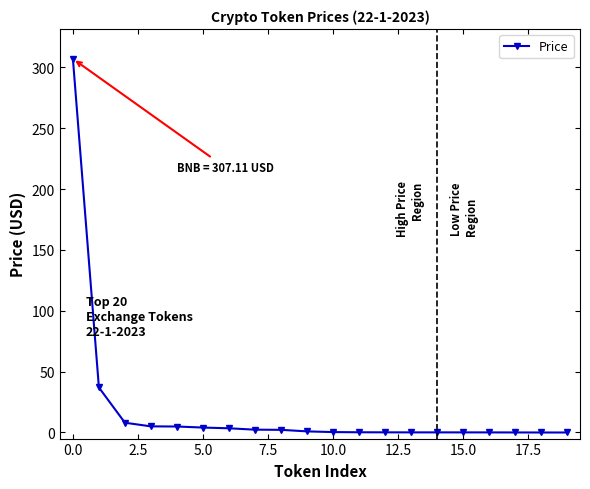

How many data points does each series have?

20